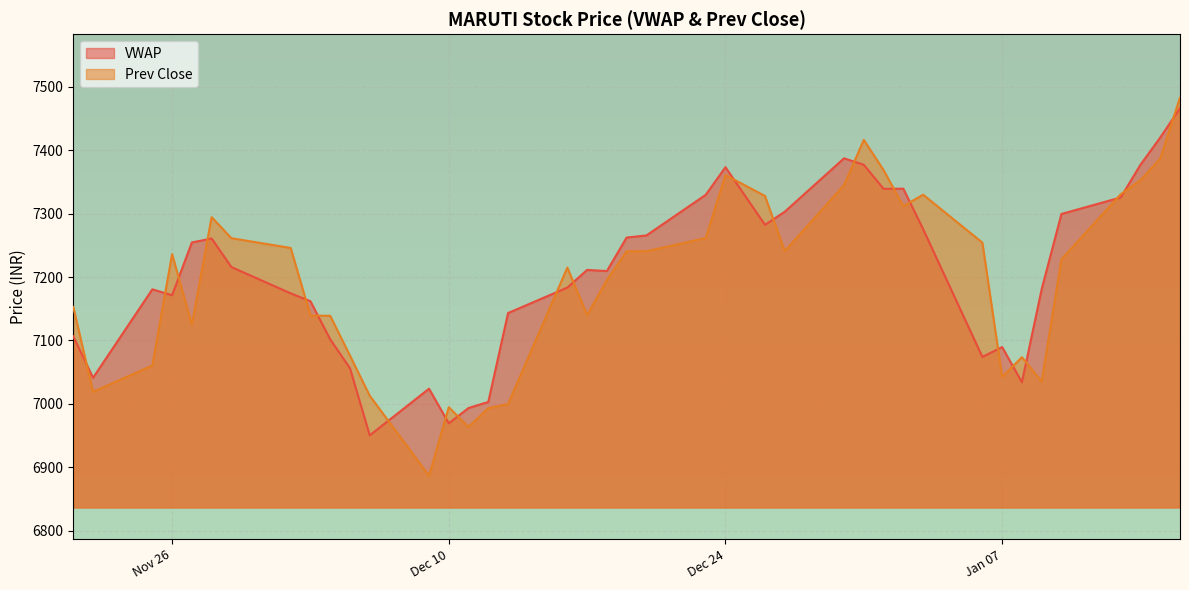

What is the label of the 2nd point from the left?

2019-11-22